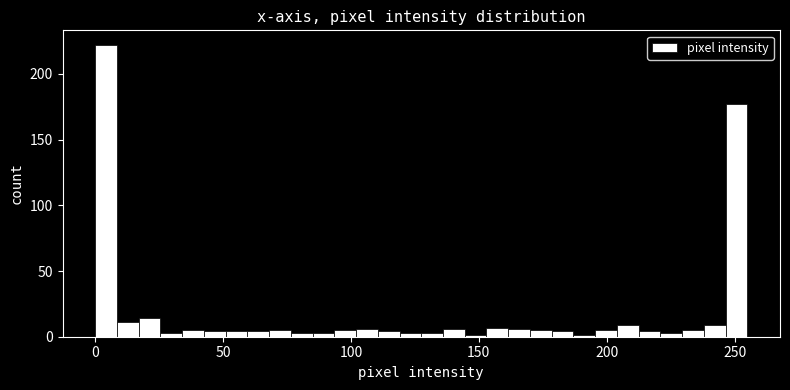

Around what value on the x-axis is the tallest bar? Give the approximate position of its centre, as read against the axis.

5